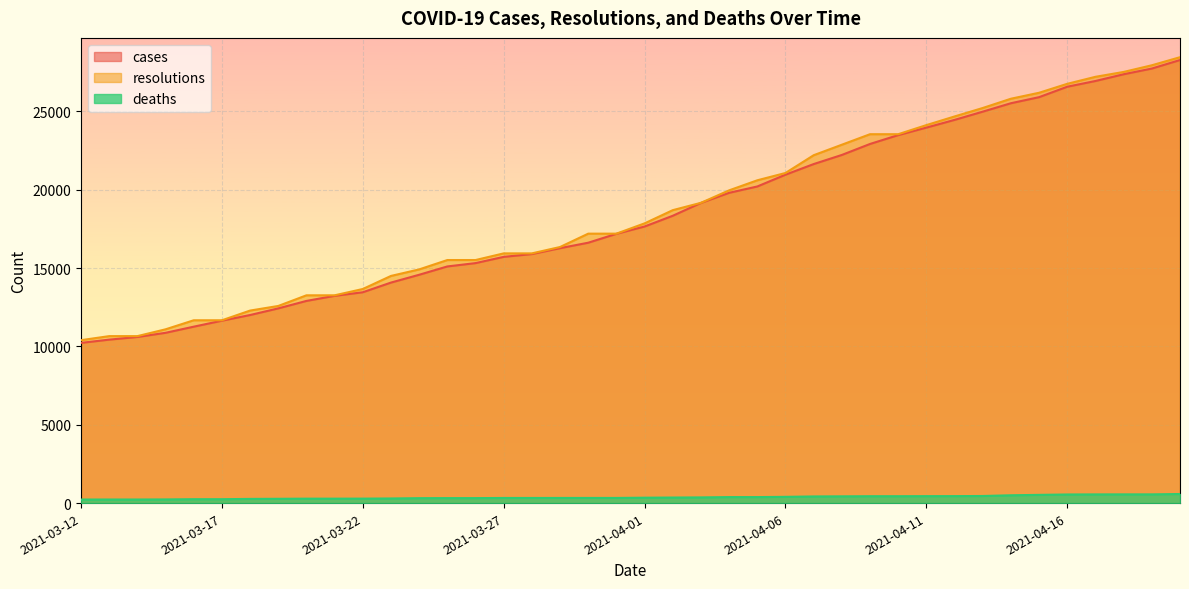

True or false: resolutions has more than 0 points higher than both neighbors.

False